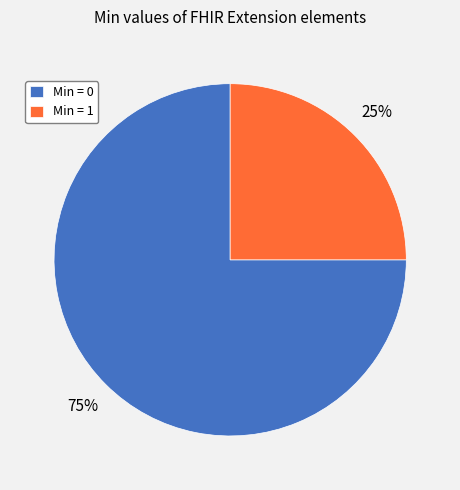

To the nearest percent, what is the difference between the Min = 1 and Min = 0 slice percentages?

50%